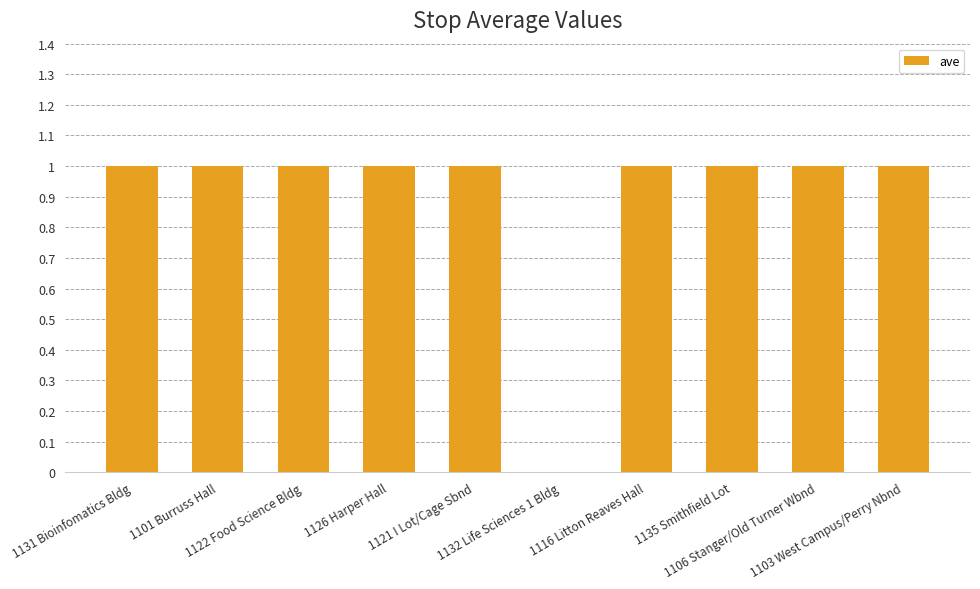

How many distinct data groups are displayed?

1